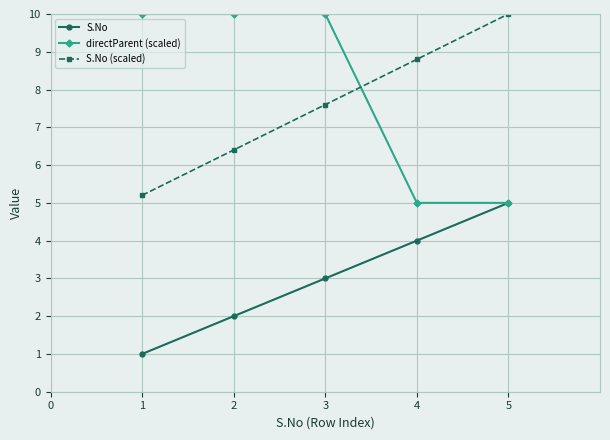

True or false: S.No and S.No (scaled) intersect in this chart.

False